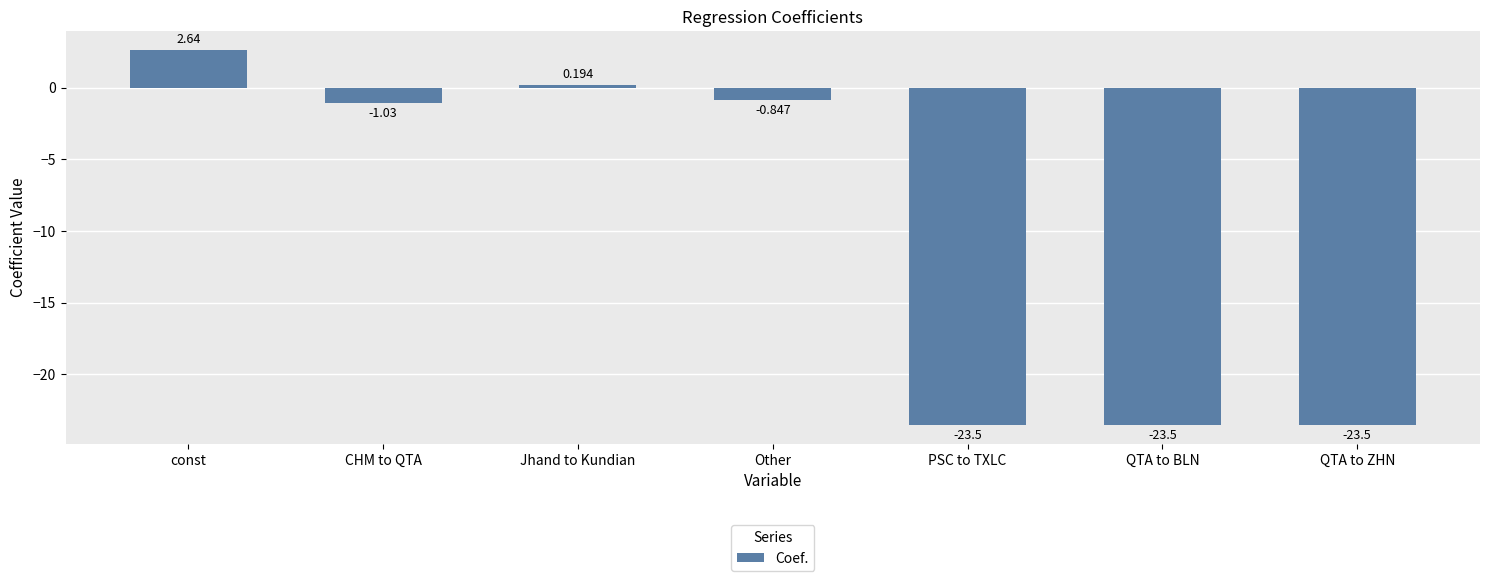

True or false: the data shows -7.4 at PSC to TXLC.

False